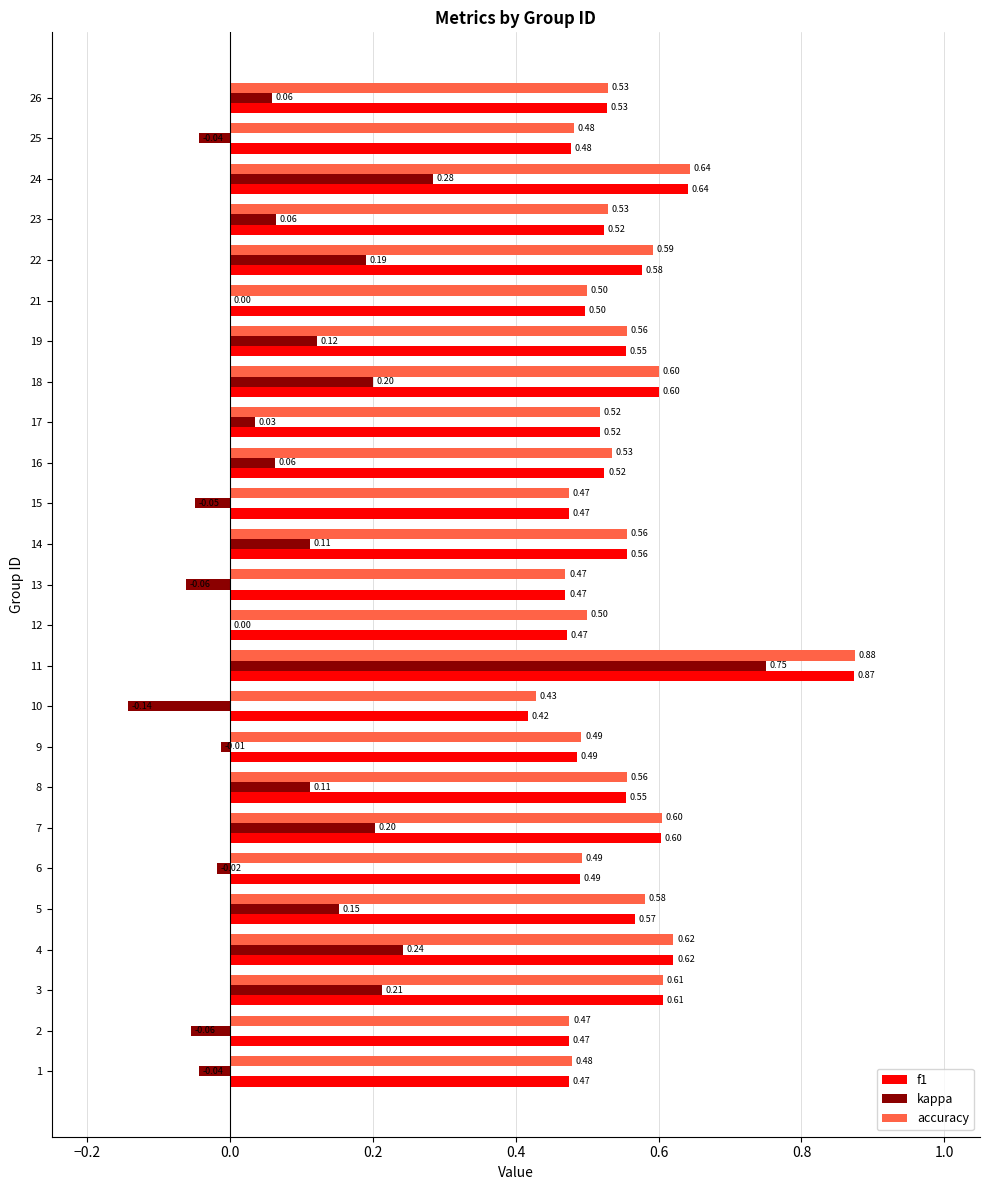

At which label is accuracy closest to 0?

10